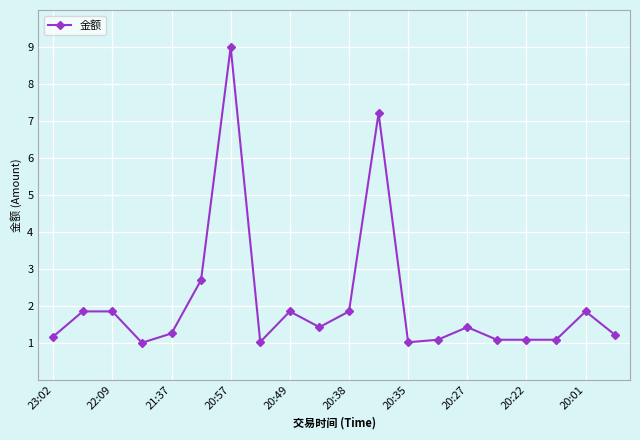

What is the difference between the maximum and second lowest values?

8.0